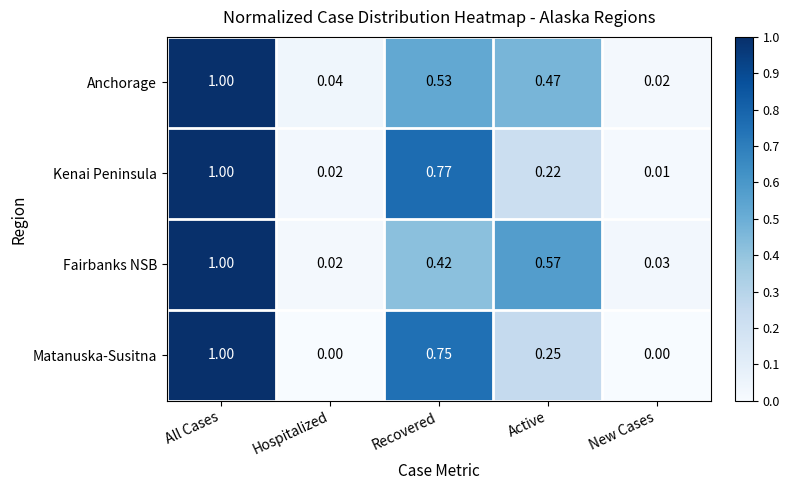

Is the value of Matanuska-Susitna at All Cases greater than the value of Fairbanks NSB at Hospitalized?

Yes